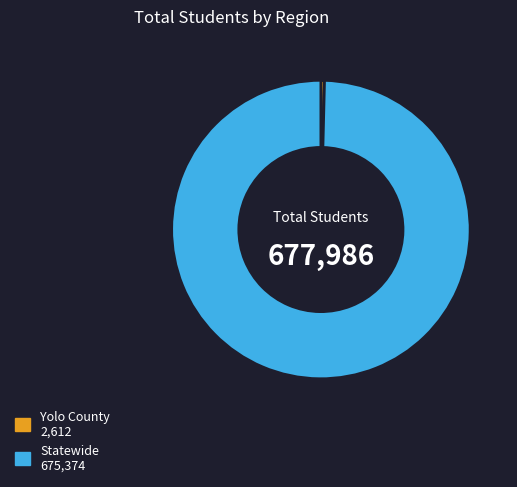

The Statewide slice represents 100% of the pie. True or false?

True